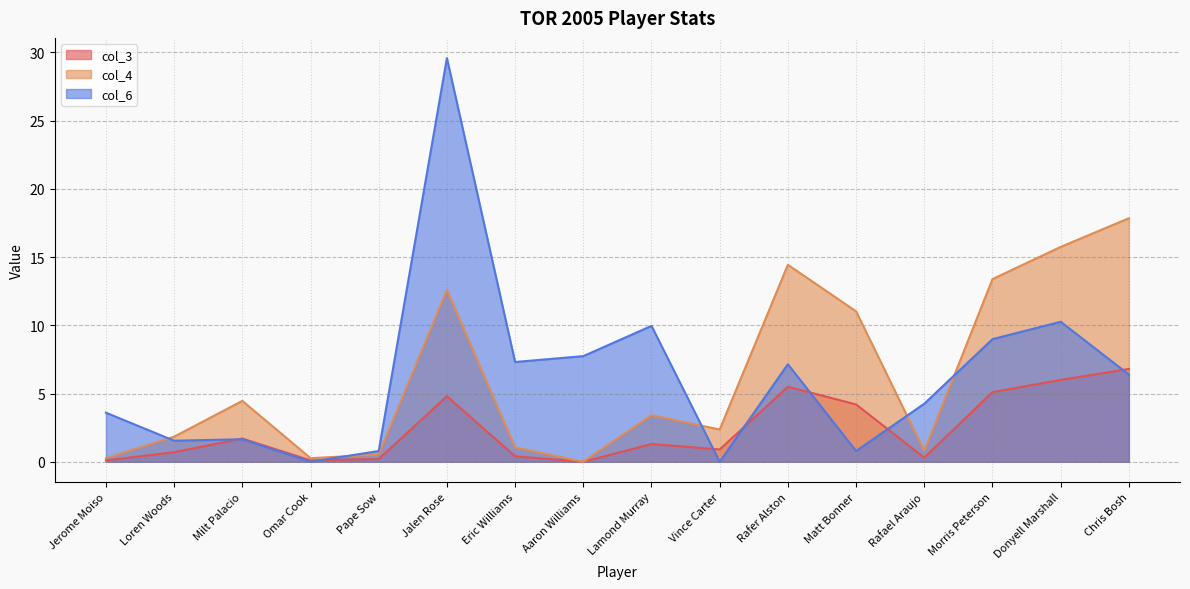

How many positive values does the col_4 series have?

15